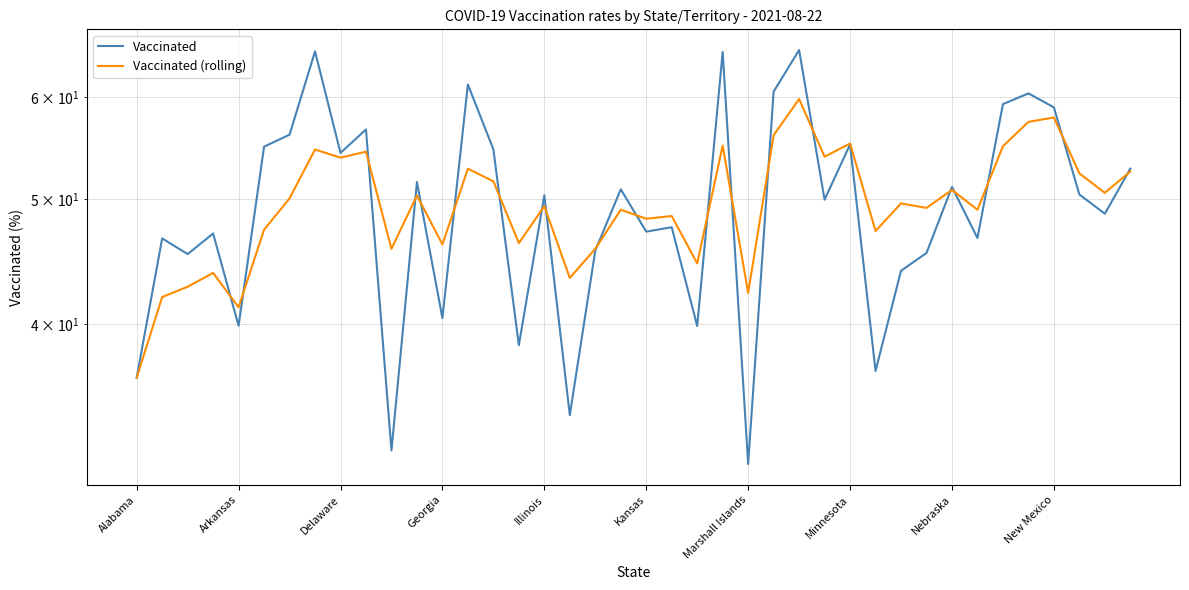

The Vaccinated (rolling) series shows 88.9 at New Mexico. True or false?

False